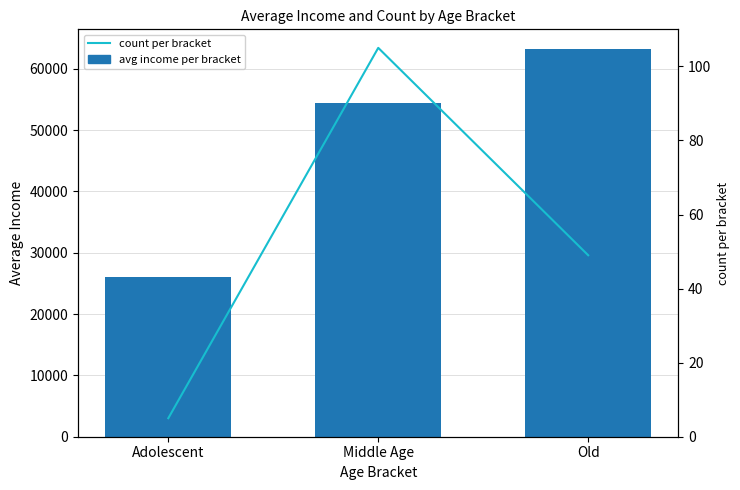

Read the count per bracket value at Middle Age, to the nearest 10.

100